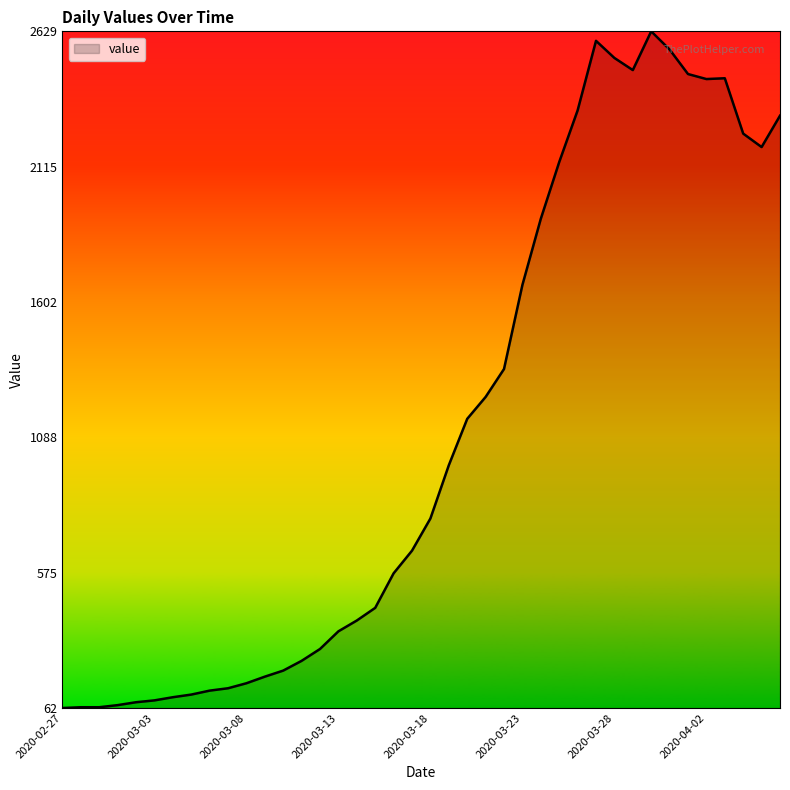

What is the minimum value shown in the chart?

62